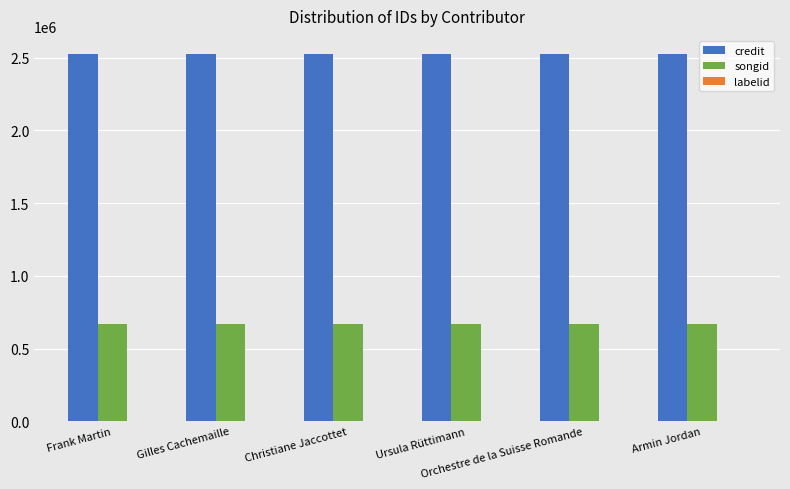

What is the sum of all songid values?

4029306